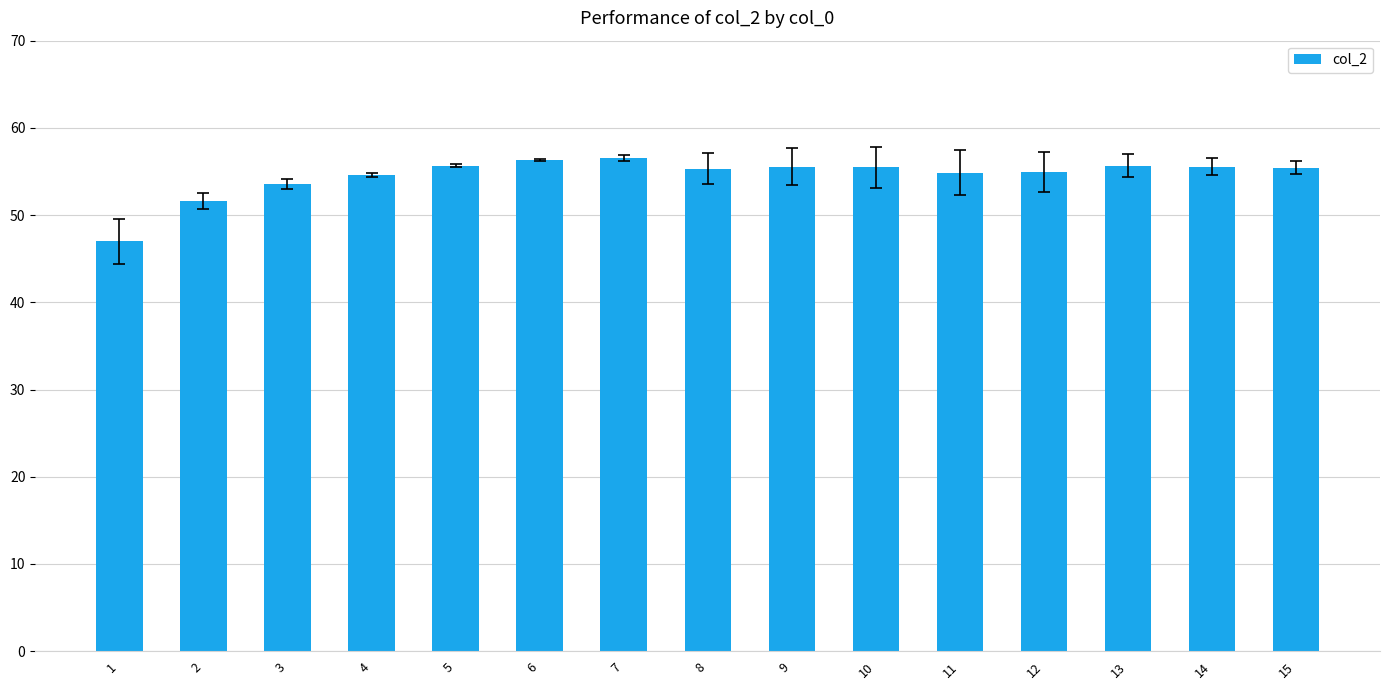

What is the minimum value shown in the chart?

47.0